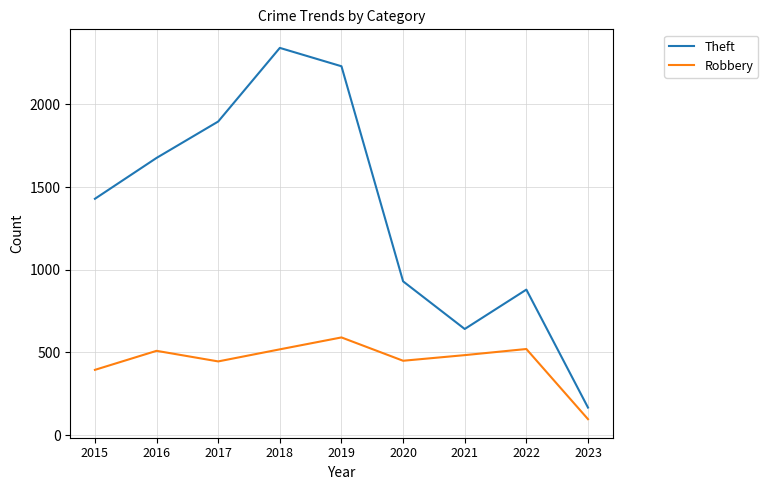

What is the difference between the highest and lowest values at 2023?

70